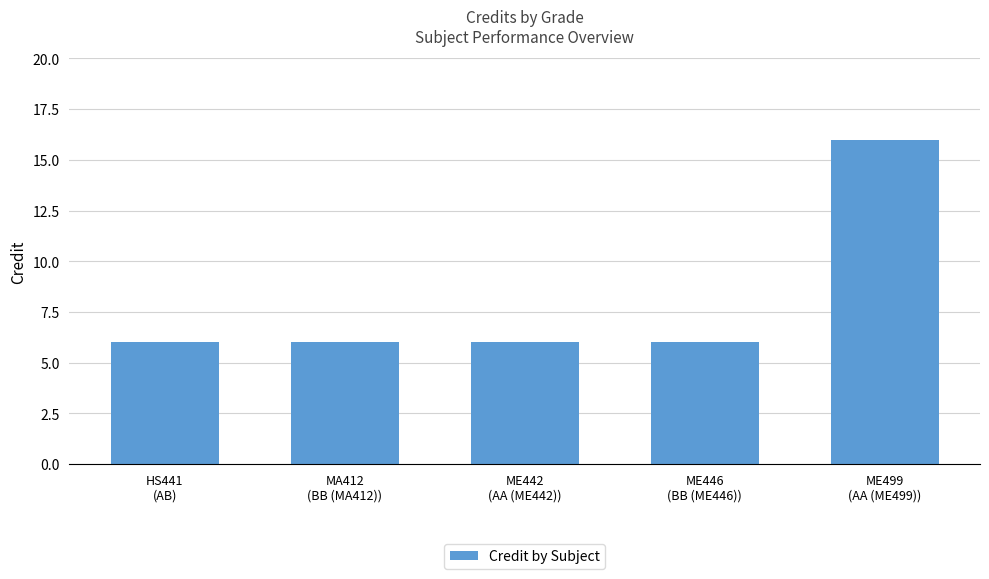

The value at HS441
(AB) is 6. True or false?

True